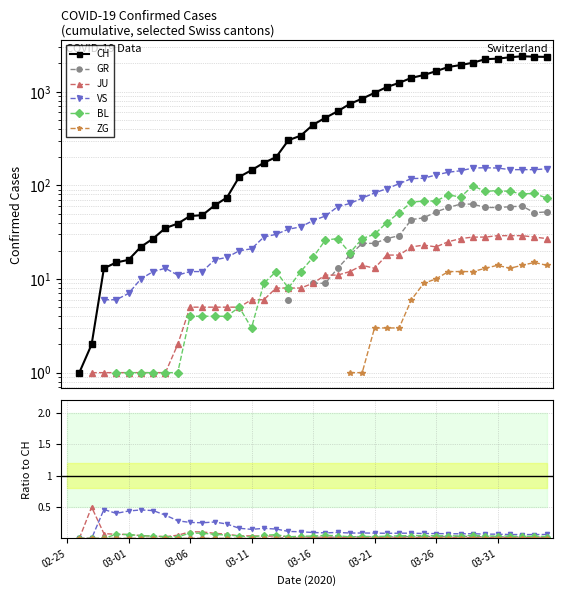

Is the value of CH at 15 greater than the value of GR at 32?

Yes